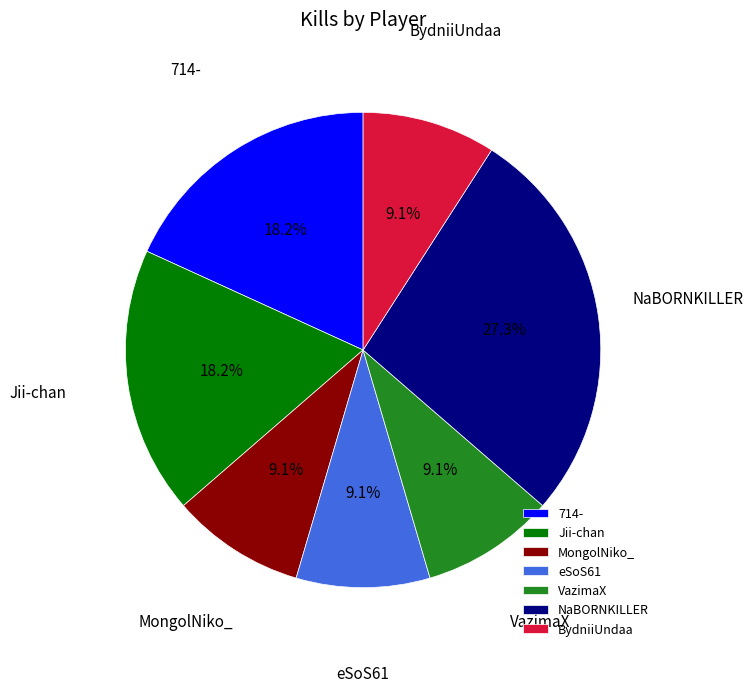

How much of the chart is everything except VazimaX?

90.9%